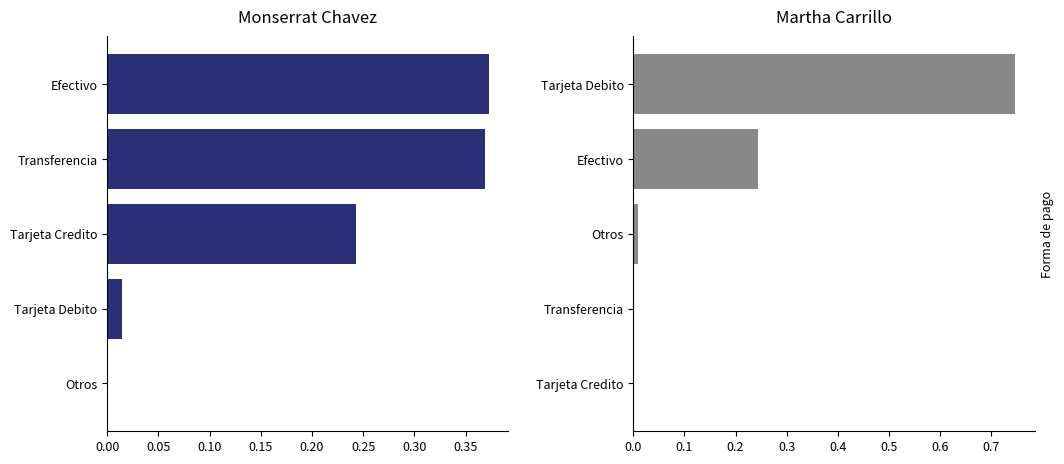

What are all the series names shown in the legend?

Monserrat Chavez, Martha Carrillo